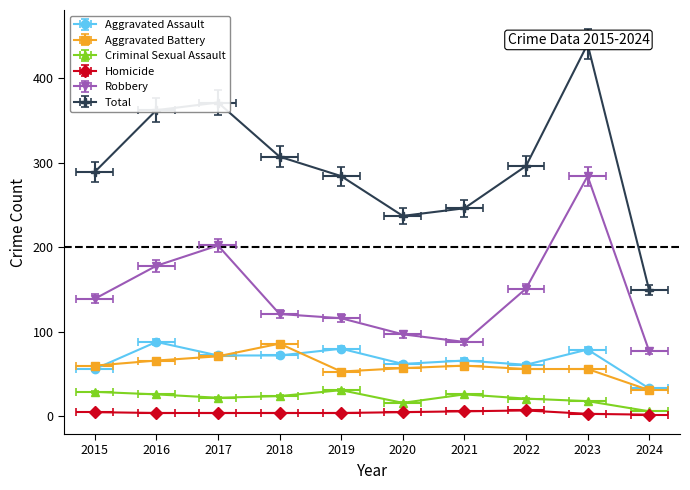

What is the value of the Aggravated Assault point at the 3rd from the left?

72.0